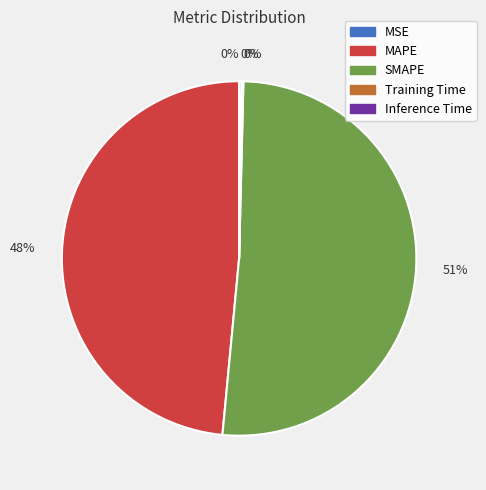

Is the sum of SMAPE and MAPE greater than half?

Yes